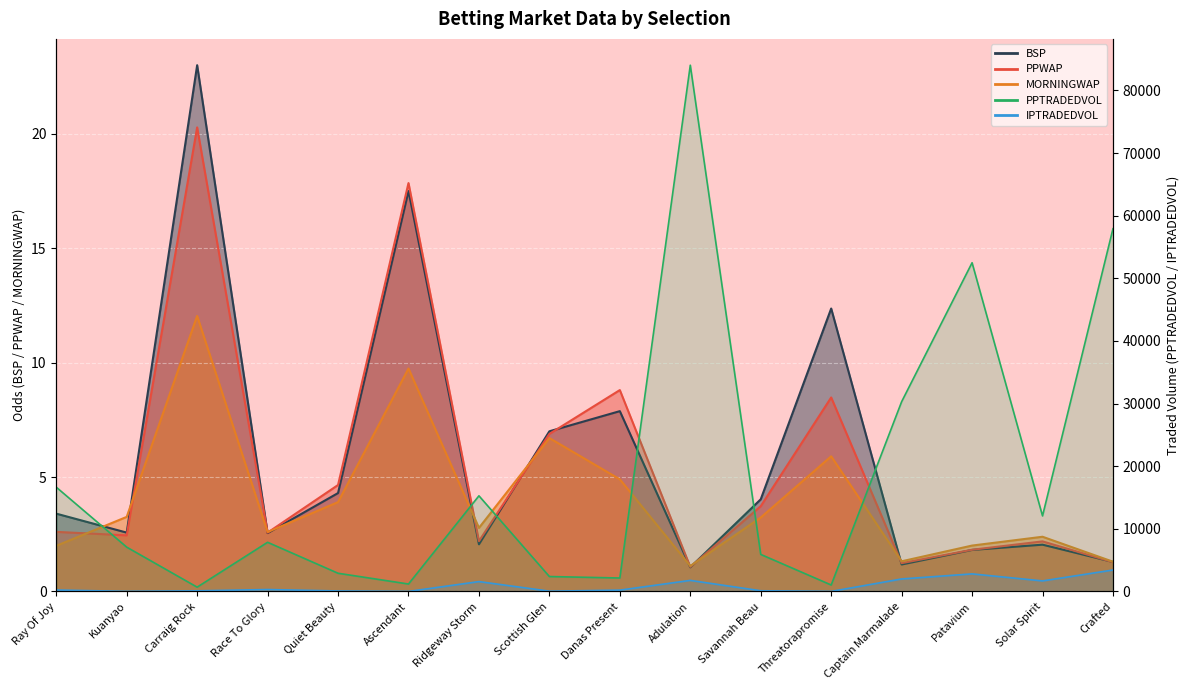

What is the spread (max minus min) of values at Race To Glory?

7844.1